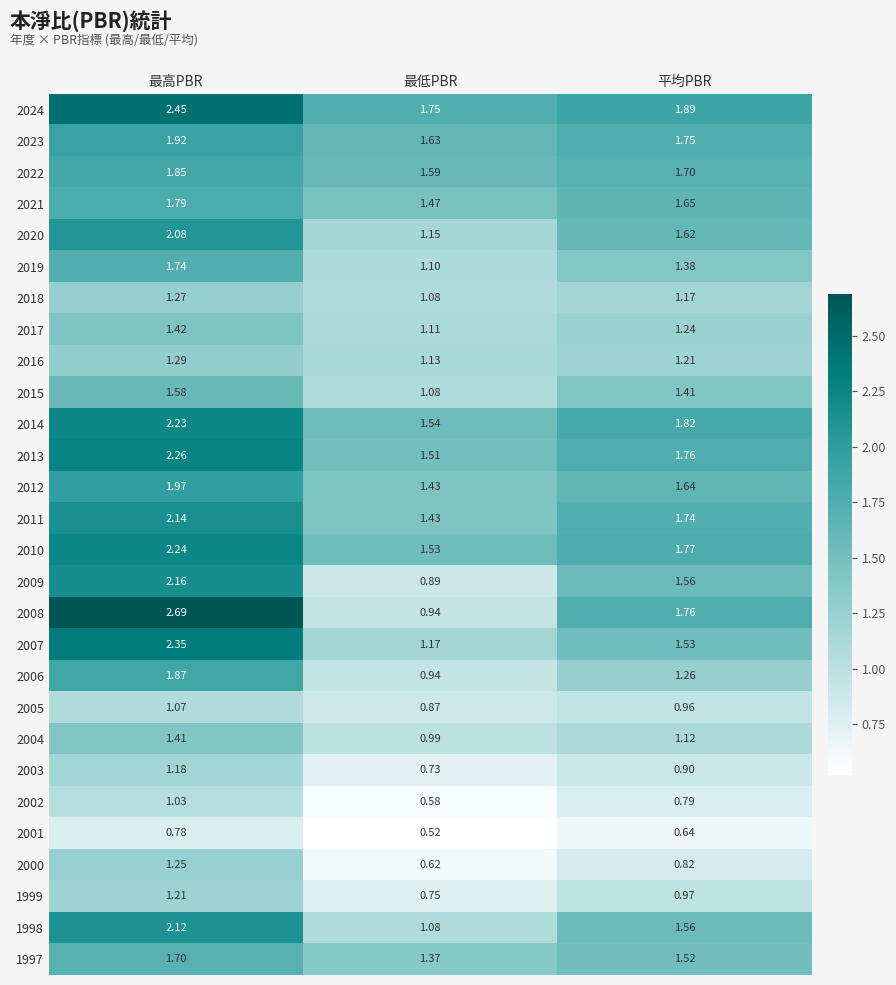

Is the value of 2008 at 最低PBR greater than the value of 2014 at 最低PBR?

No